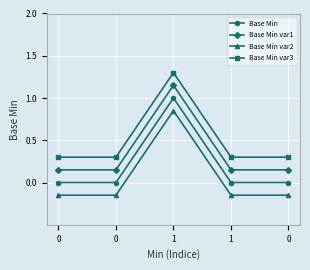

Rank the series by their maximum value, from lowest to highest.

Base Min var2, Base Min, Base Min var1, Base Min var3